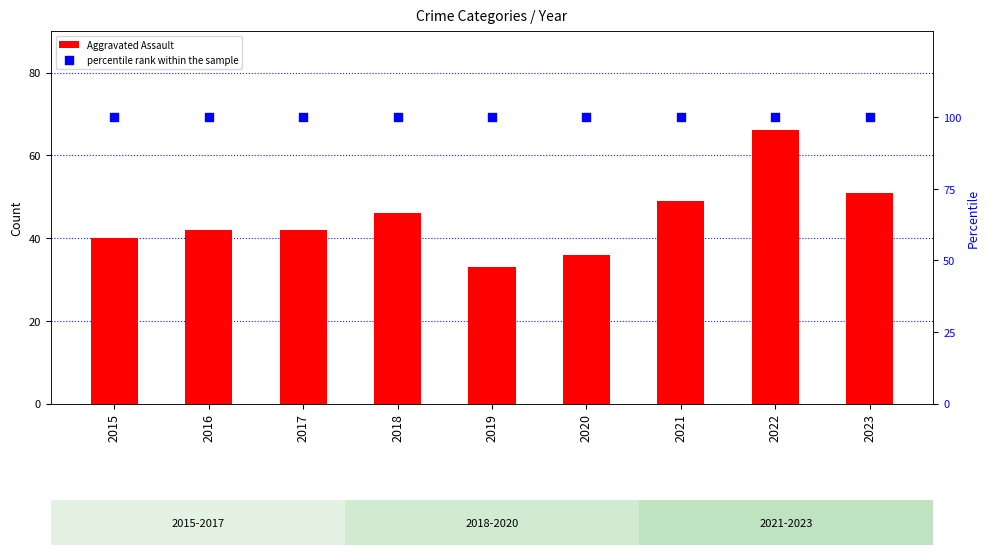

What is the total value across all series at 2017?

142